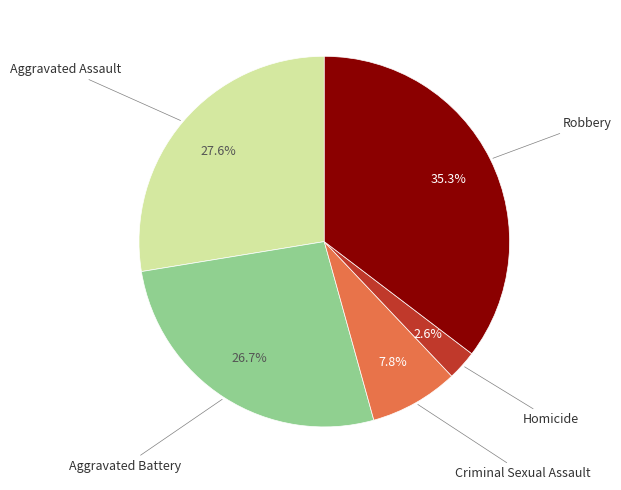

Does any single category account for the majority?

No